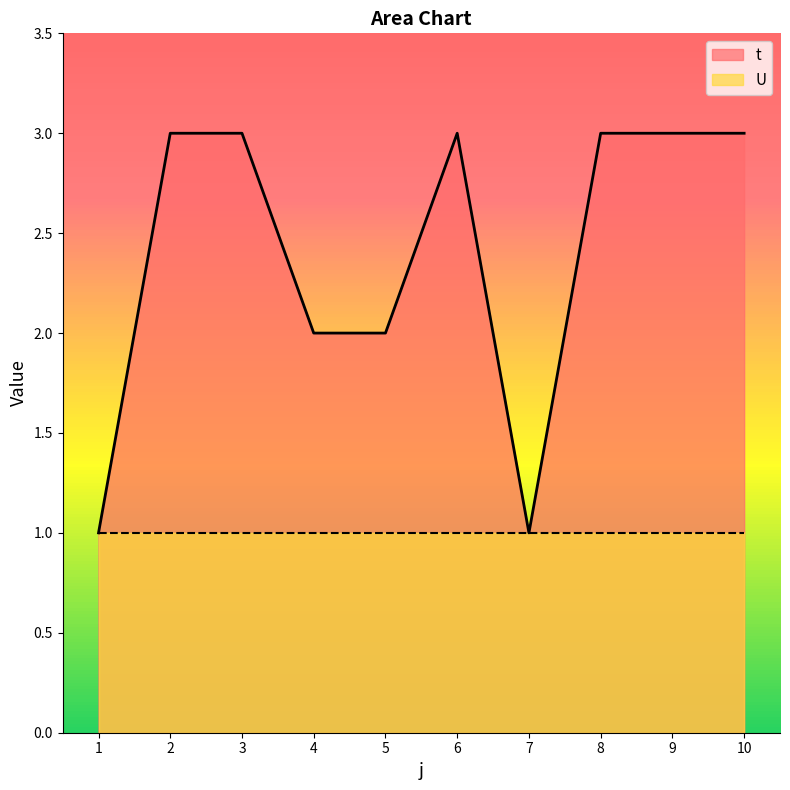

The value at 7 is 1. True or false?

True